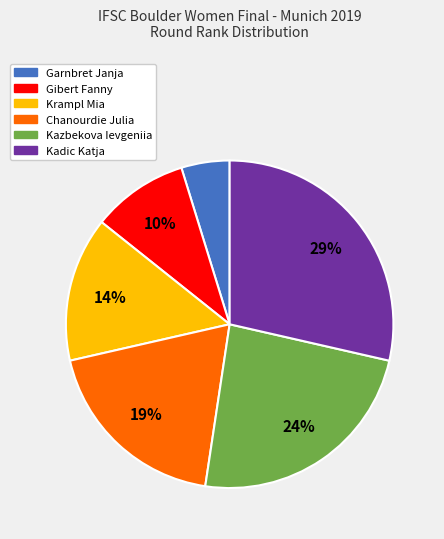

Which category has the smallest portion of the pie?

Garnbret Janja